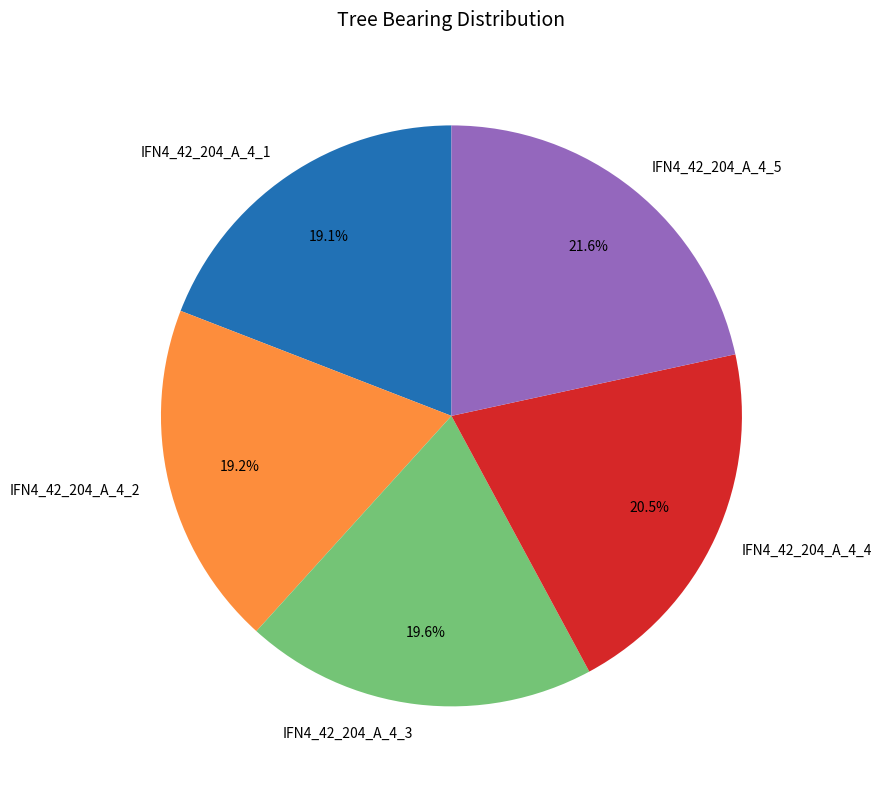

The IFN4_42_204_A_4_2 slice represents 19% of the pie. True or false?

True